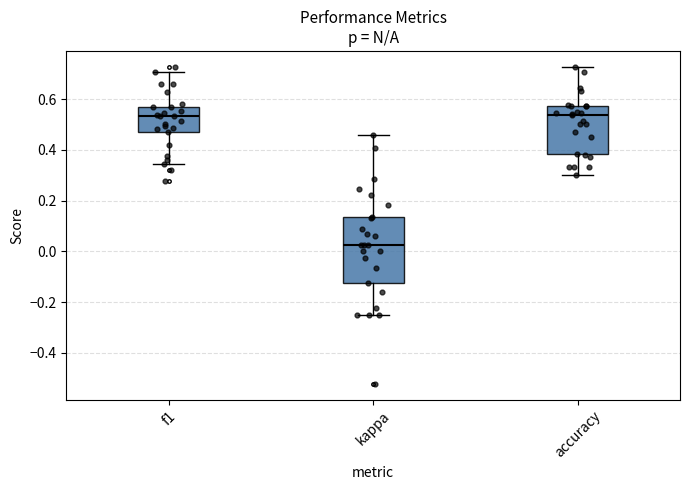

Which box is the tallest, from its lower edge to its upper edge?

kappa